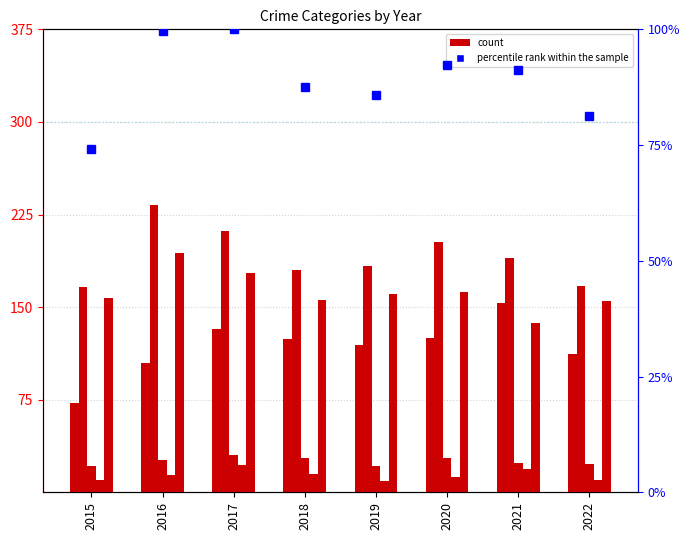

What is the value of the Aggravated Assault bar at the 8th from the left?

112.0